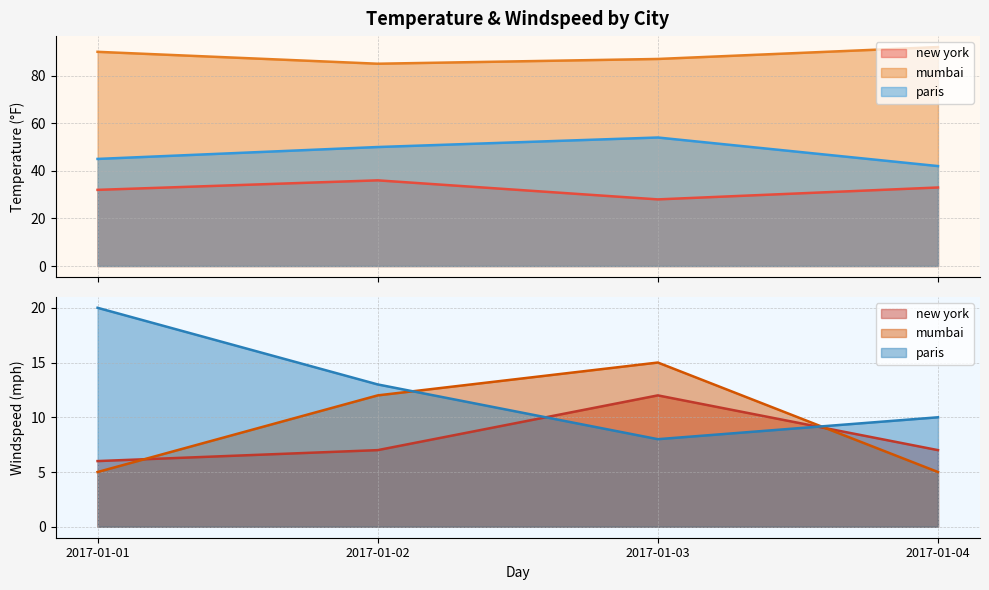

True or false: new york has a value of 7 at 2017-01-04.

False